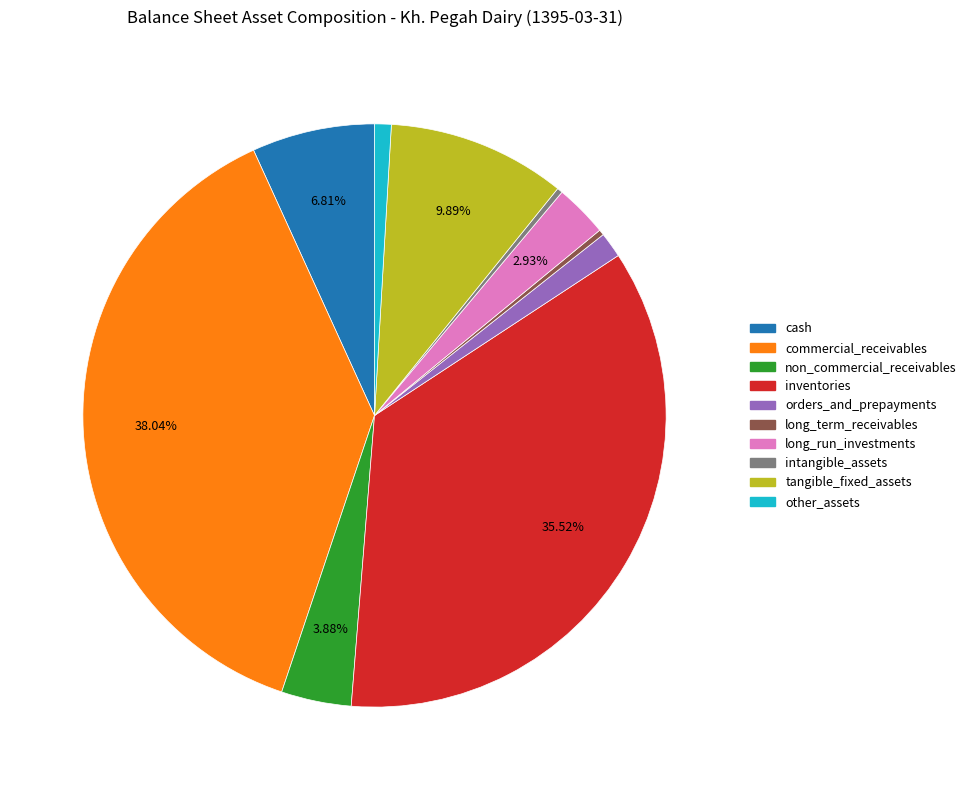

Is it true that orders_and_prepayments is 15% of the pie?

False